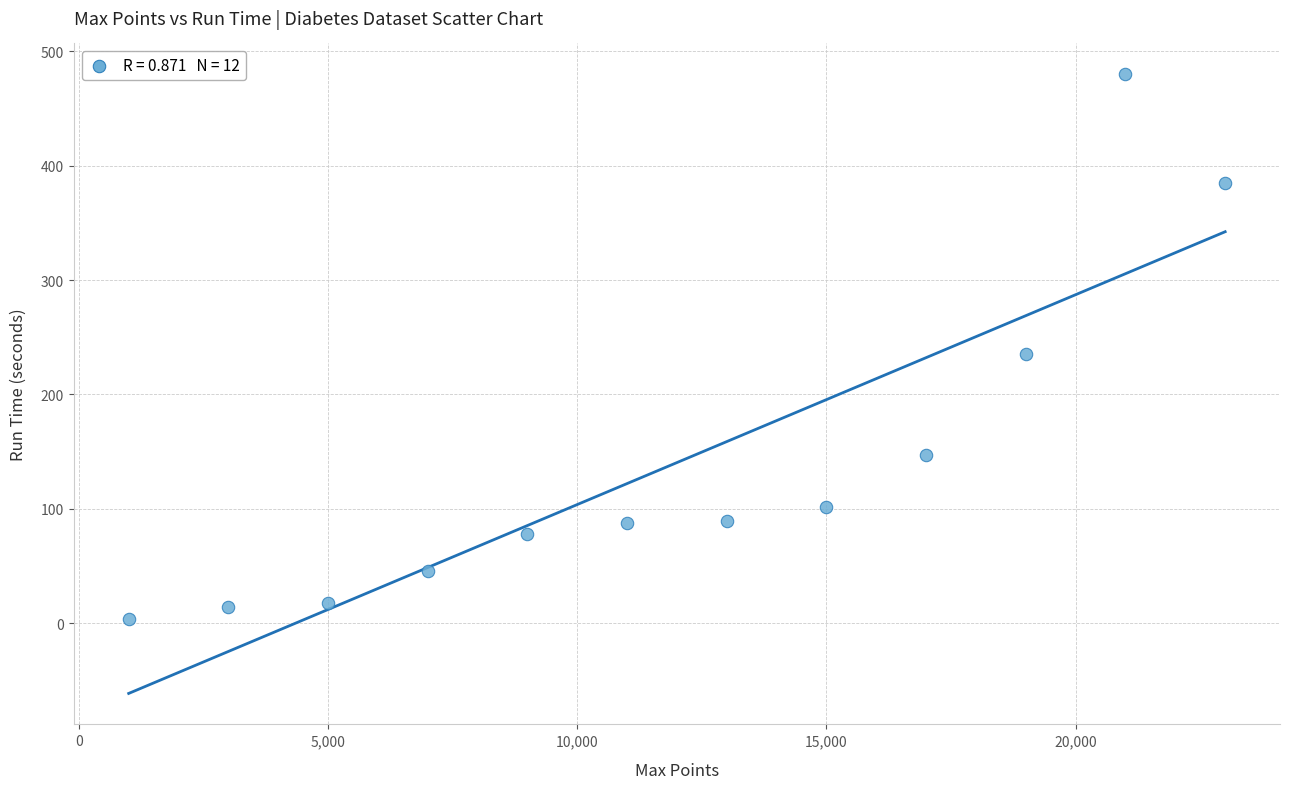

What is the range of X values (max minus min)?

22000.0